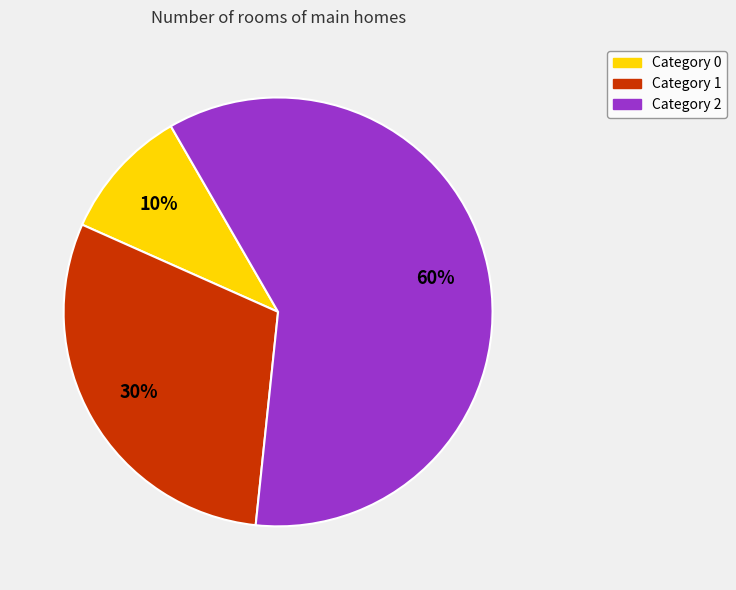

Does any single category account for the majority?

Yes